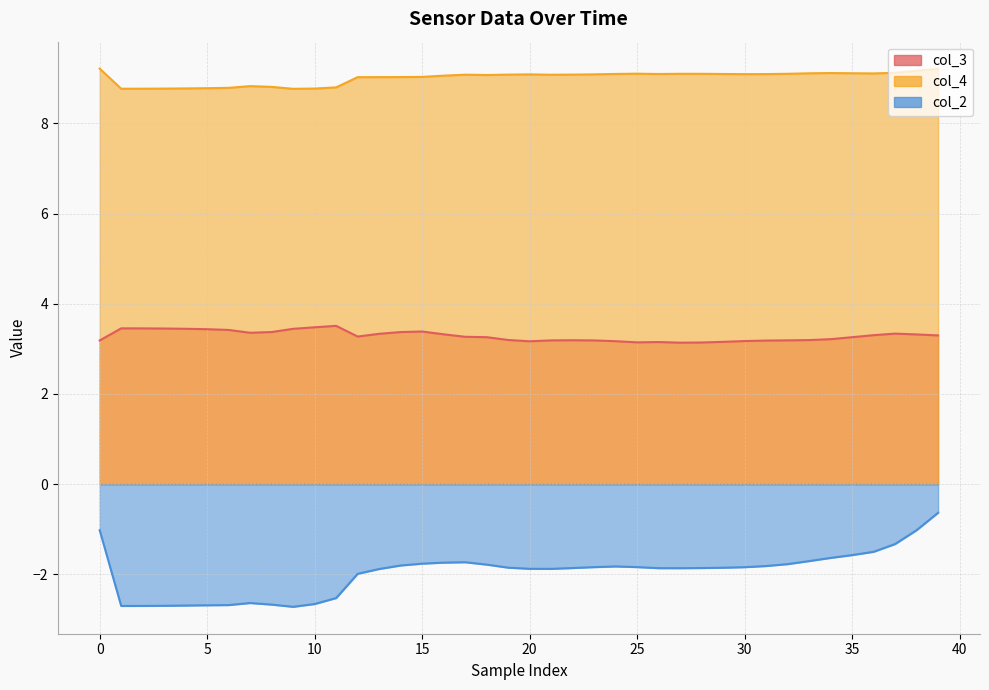

Count the number of data series in this chart.

3